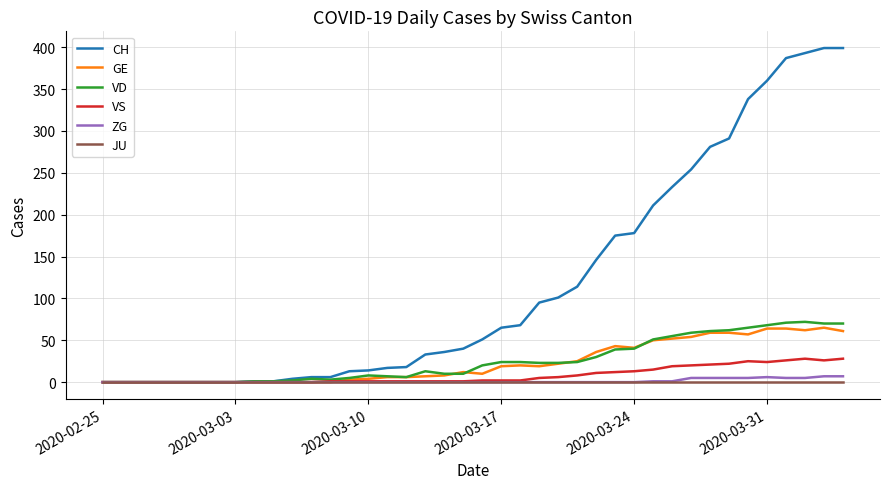

Which series has the largest total across all categories?

CH